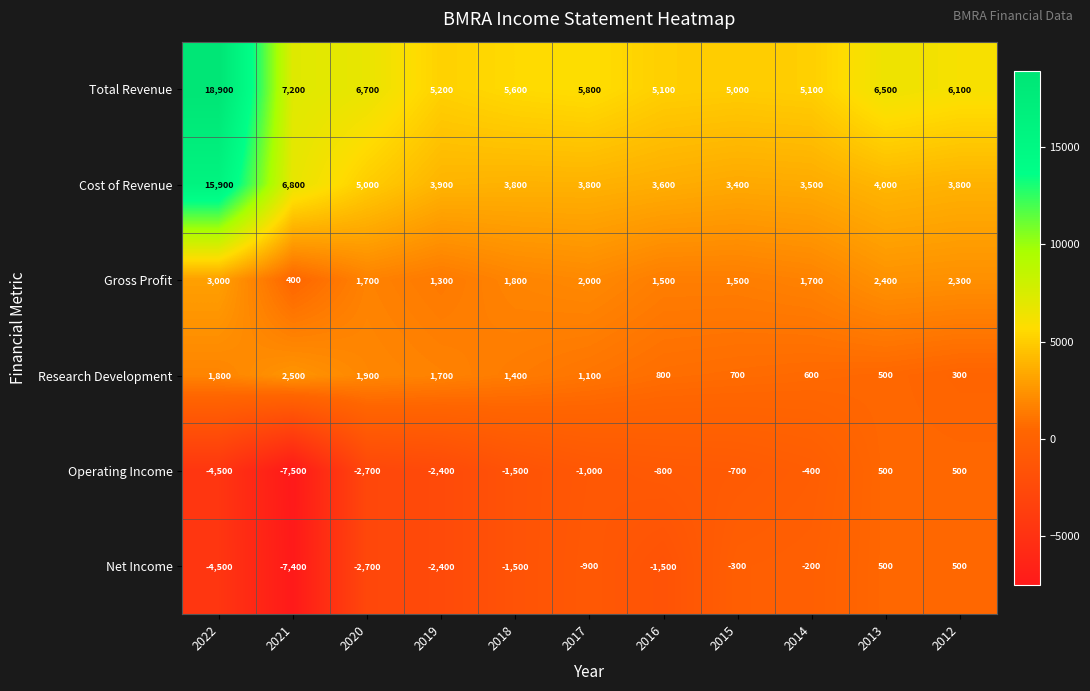

What is the total value across all series at 2014?

10300